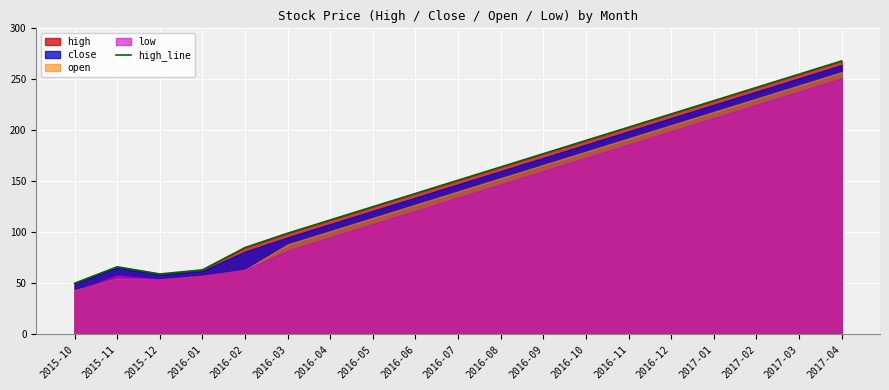

What is the ratio of the value at 2015-12 to the value at 2016-09?

0.3